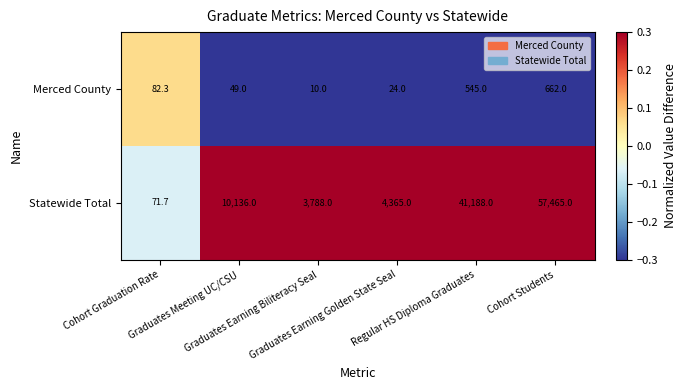

How many data points does each series have?

6